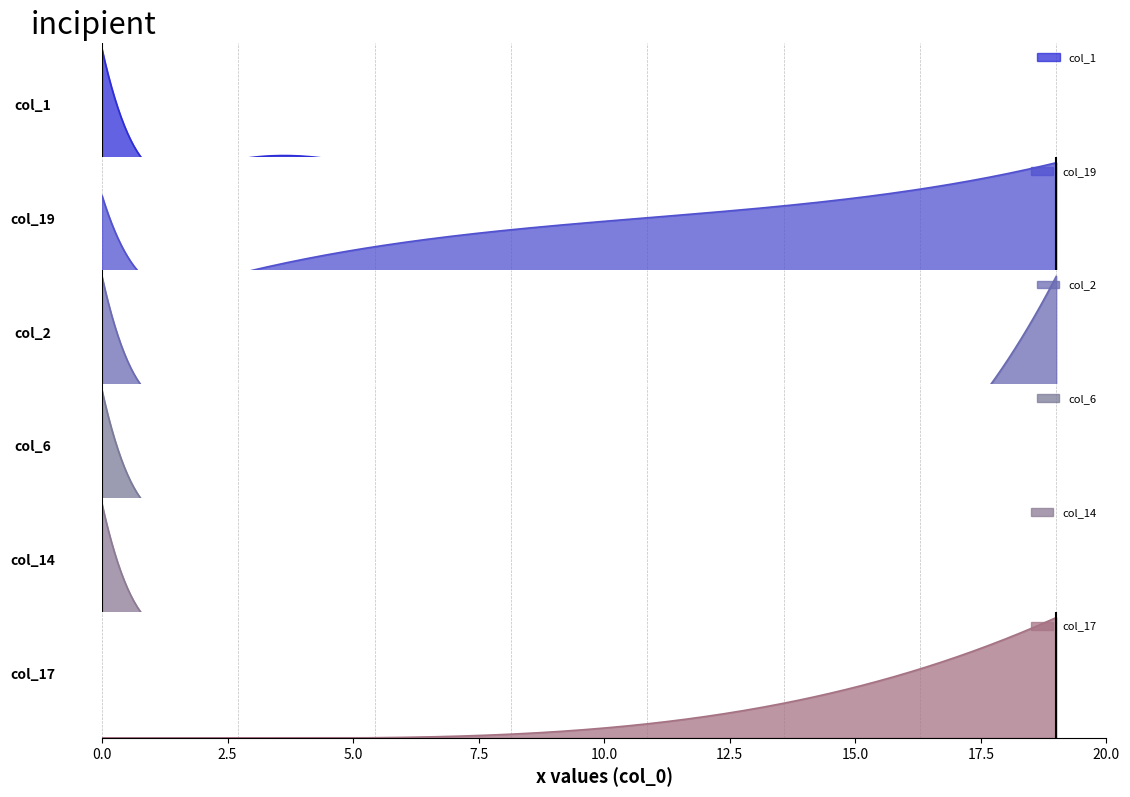

Which category has the lowest value across all series?

1